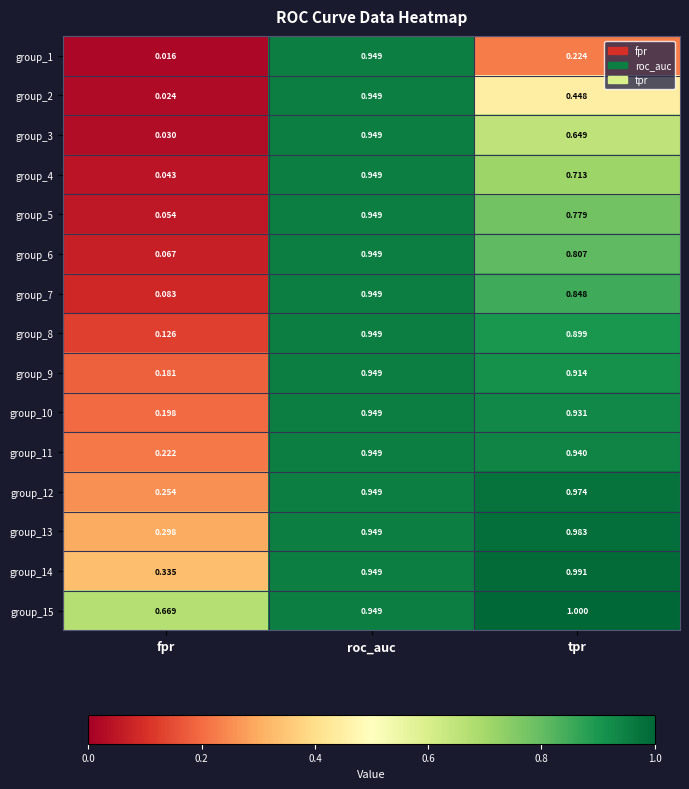

Rank the categories by group_3 value from lowest to highest.

fpr, tpr, roc_auc